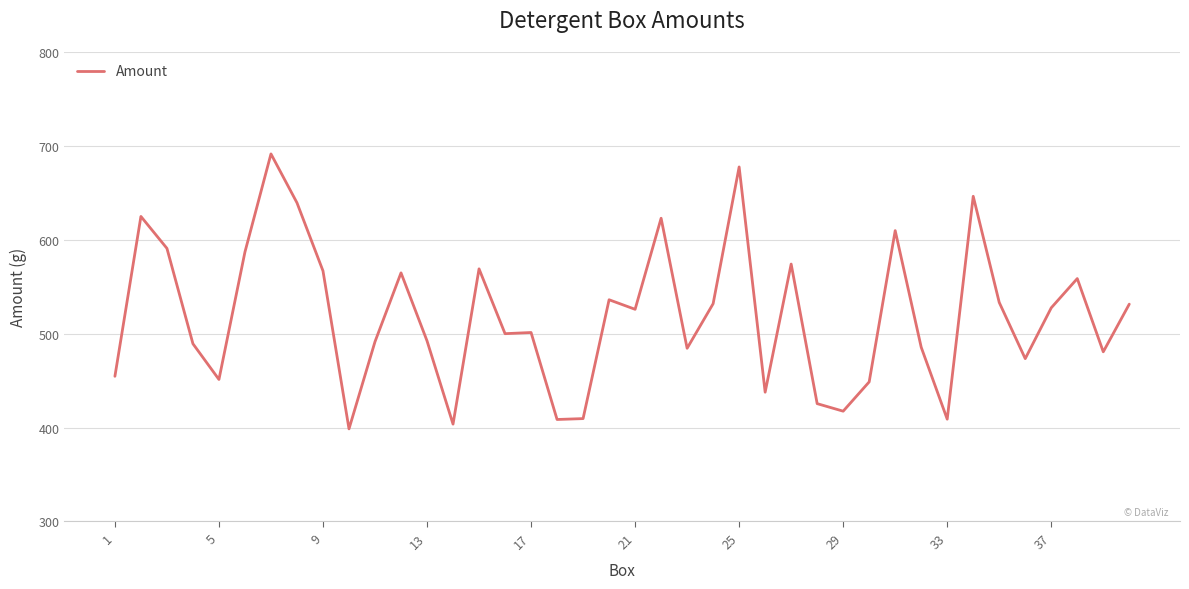

What is the difference between the maximum and minimum values?

292.9